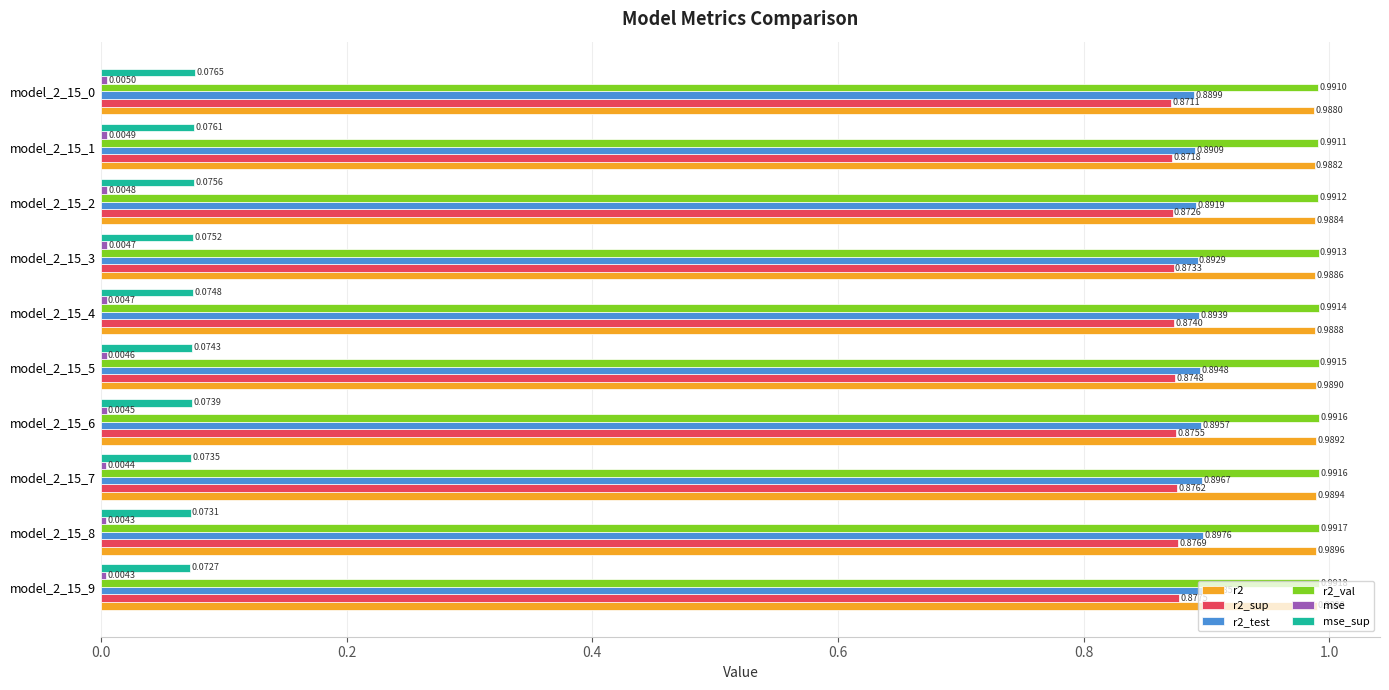

Is the value of r2_test at model_2_15_9 greater than the value of r2_sup at model_2_15_8?

Yes